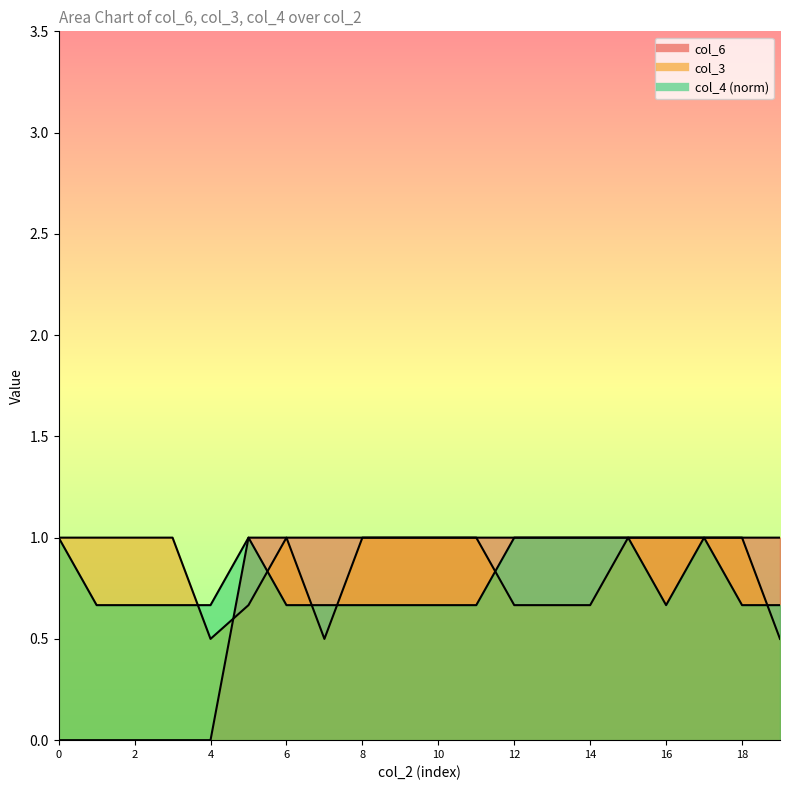

What is the difference between the col_3 values at 2 and 5?

0.3